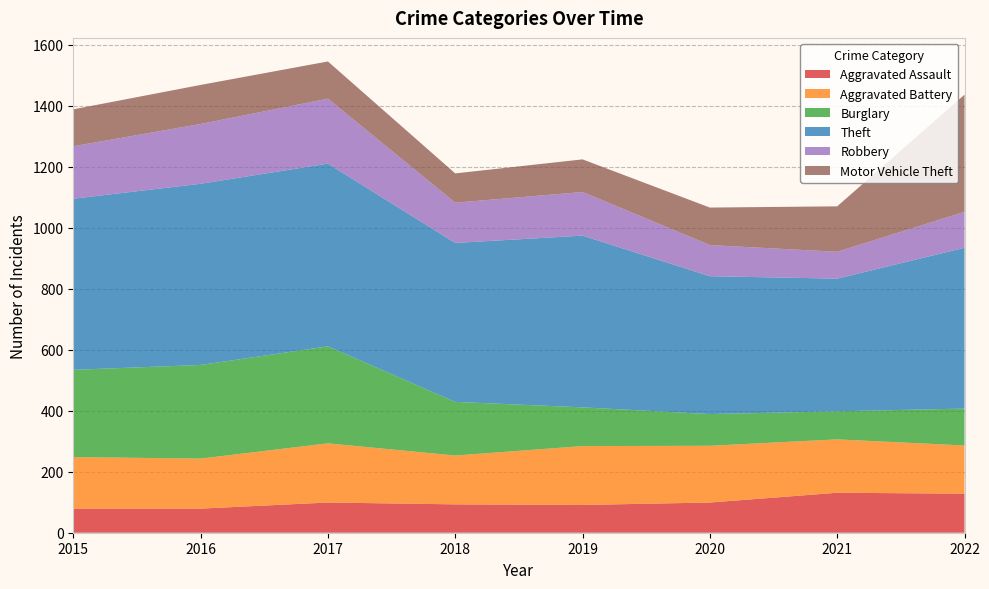

Reading right to left, list all the values displayed in this chart.

Aggravated Assault: 128	131	99	91	93	99	79	79
Aggravated Battery: 158	175	186	193	160	194	164	169
Burglary: 121	92	104	127	176	318	307	286
Theft: 527	435	452	563	521	599	594	561
Robbery: 118	88	102	143	132	213	196	172
Motor Vehicle Theft: 384	149	123	107	96	122	128	121